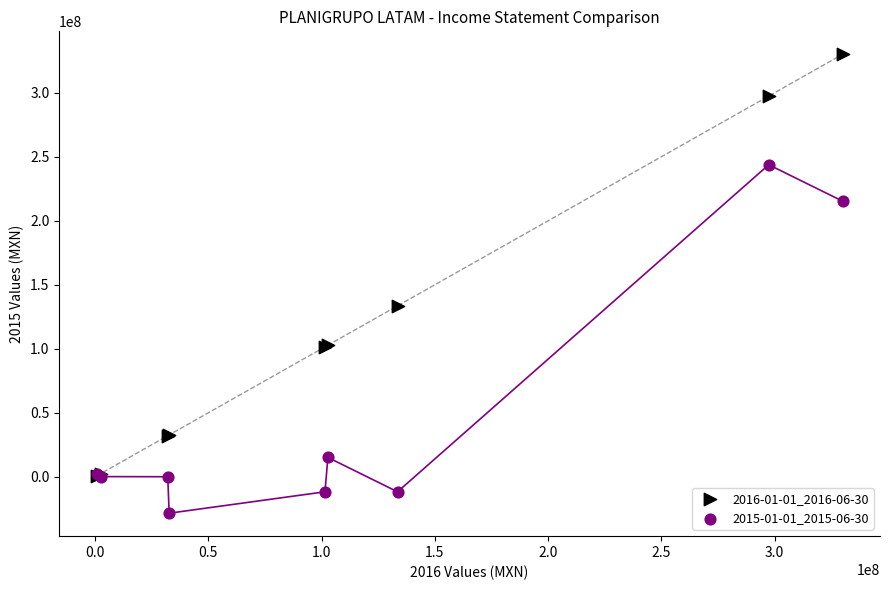

Across all series, what Y value is closest to 150787000?

133514000